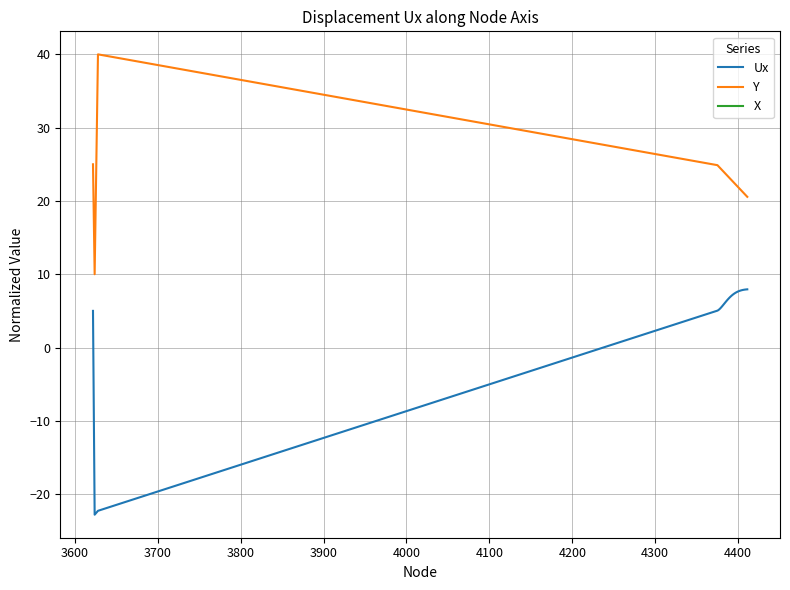

Which series has the largest total across all categories?

Y